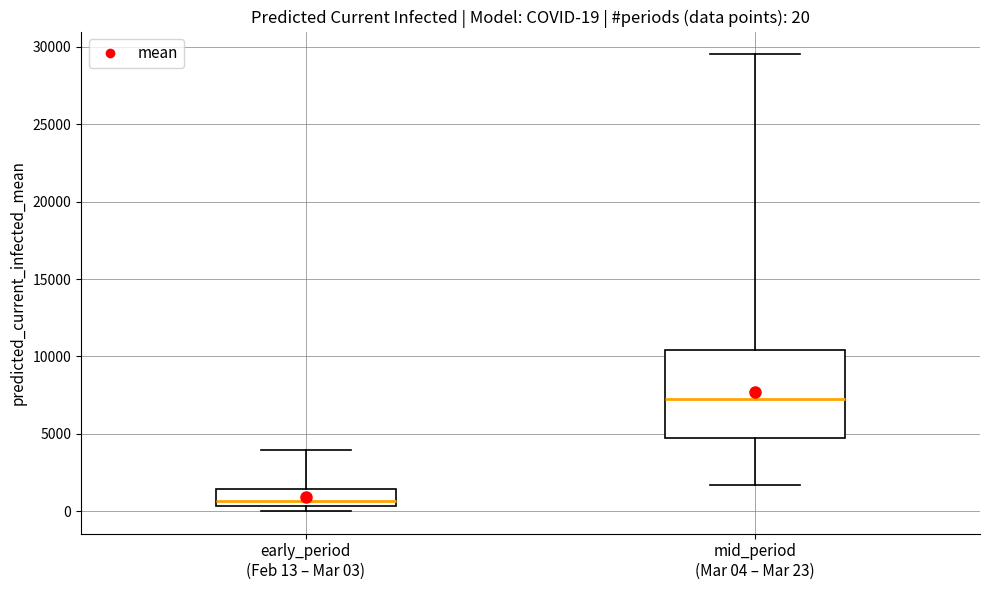

Which box's median line is the lowest?

early_period (Feb 13 – Mar 03)